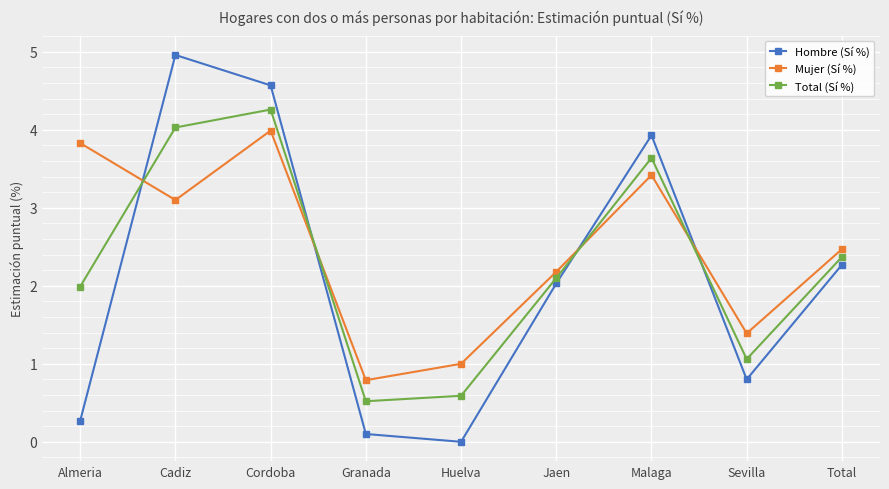

Where do Hombre (Sí %) and Total (Sí %) first cross each other?

Almeria and Cadiz